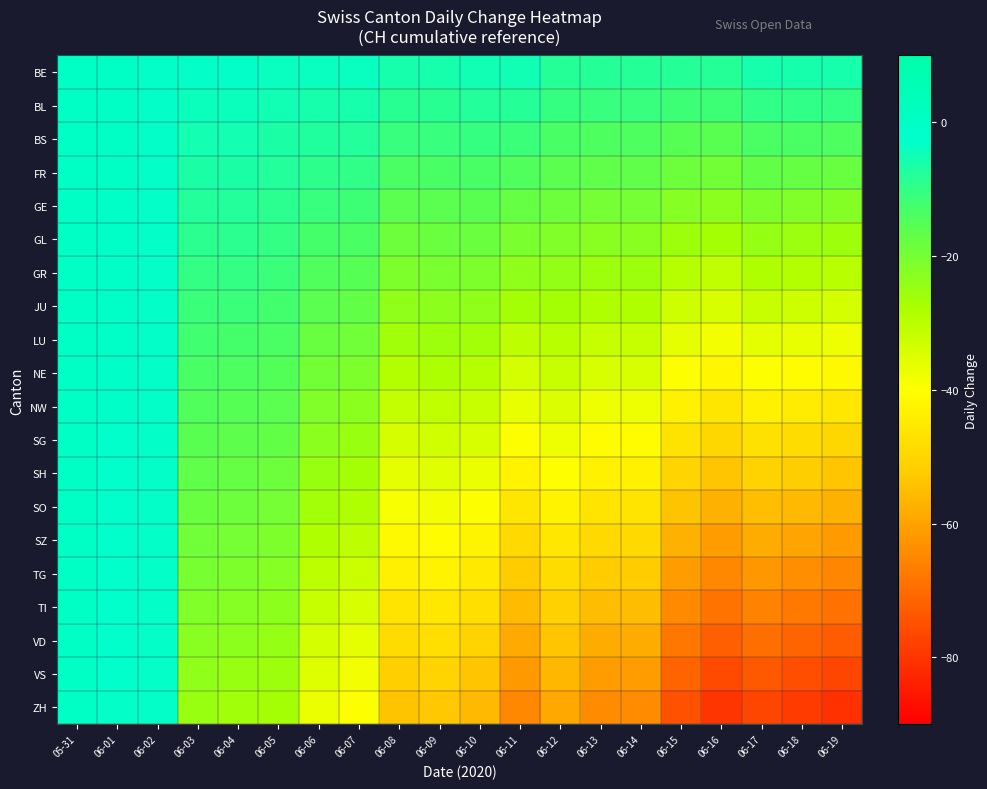

What is the difference between the highest and lowest values at 06-18?

73.0